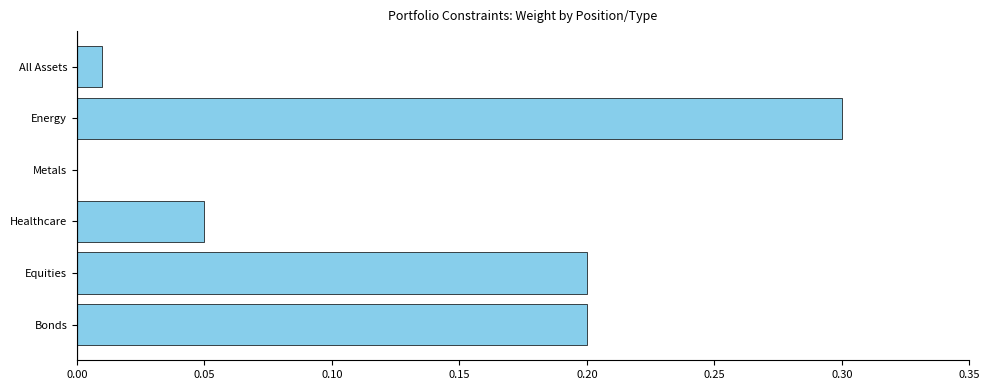

What is the change in value from Metals to Energy?

+0.3